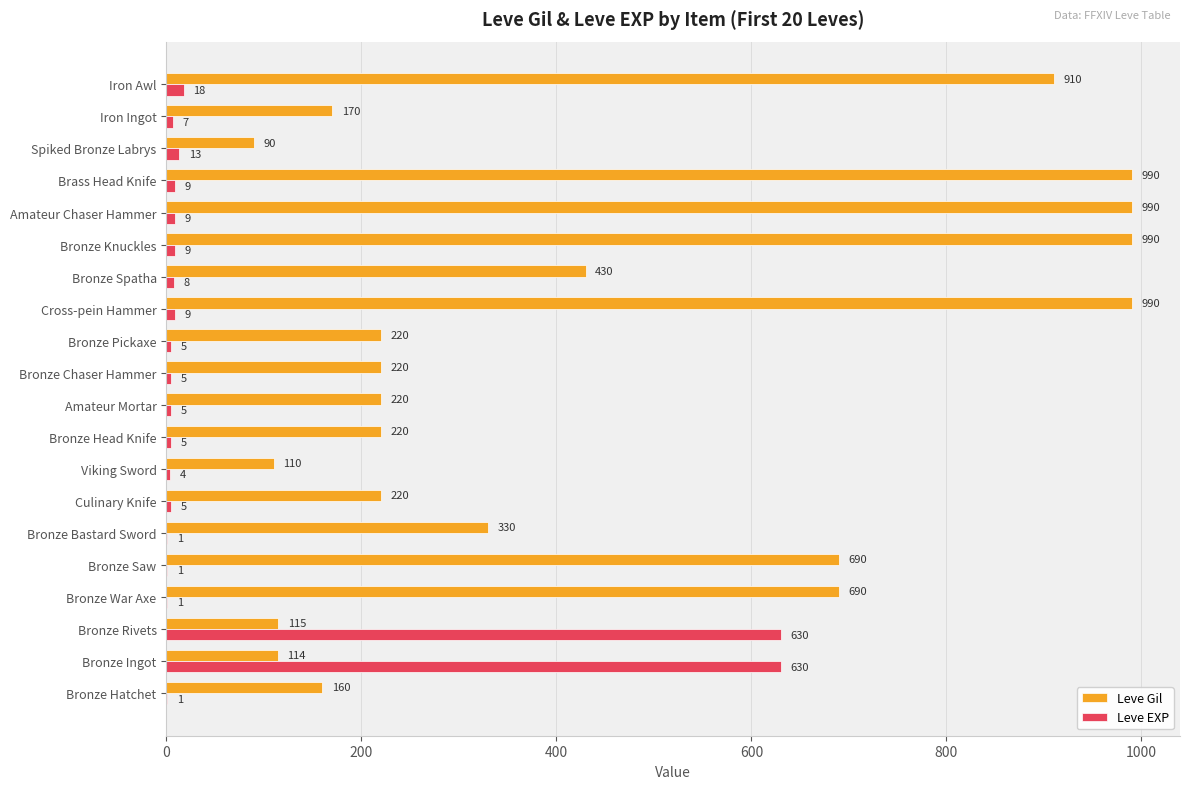

What is the sum of all Leve EXP values?

1375